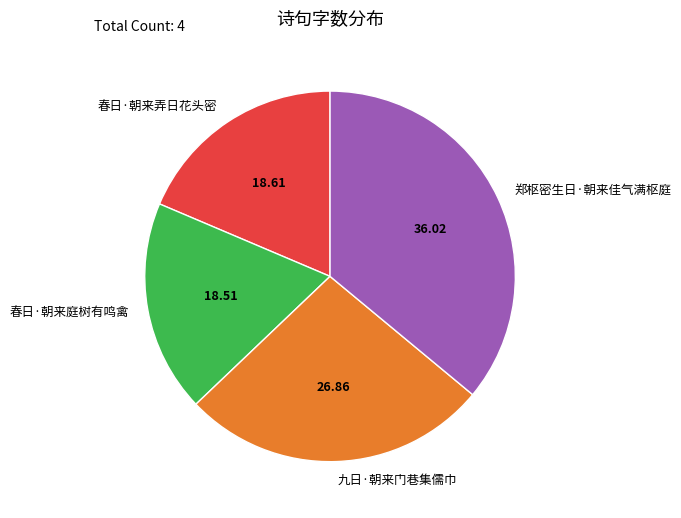

Combined, do 郑枢密生日·朝来佳气满枢庭 and 九日·朝来门巷集儒巾 account for over 50%?

Yes